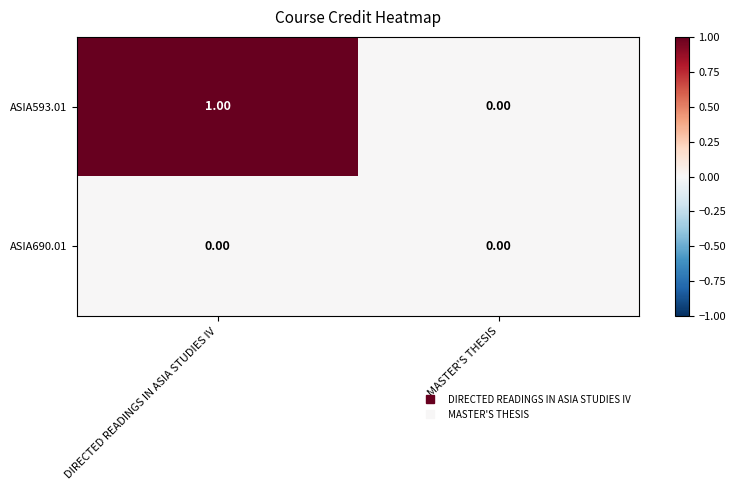

Which series has the largest total across all categories?

ASIA593.01